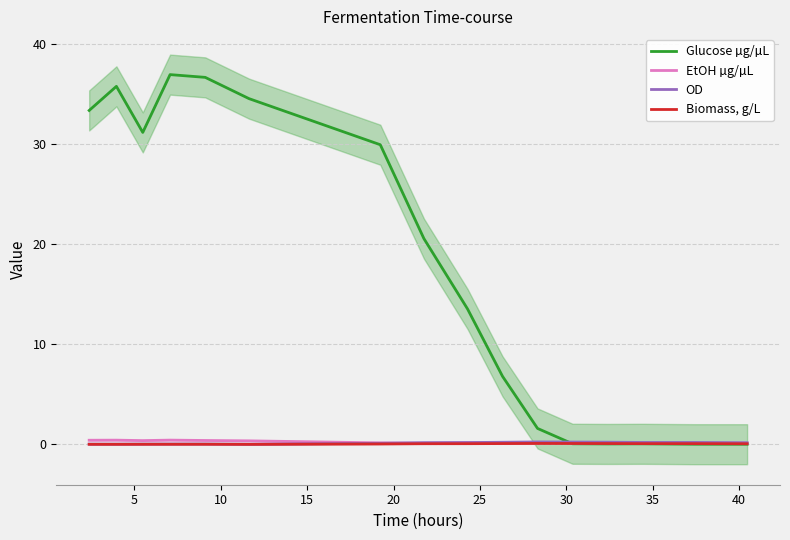

In OD, how many points are lower than both neighbors (excluding endpoints)?

2